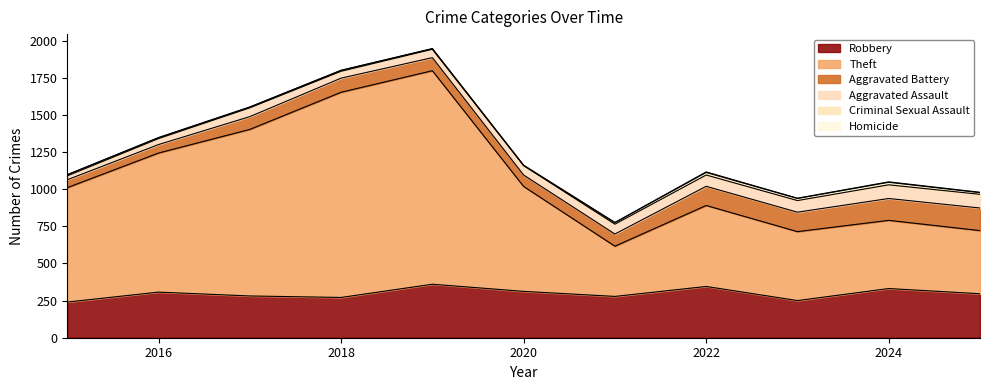

True or false: Homicide and Aggravated Battery cross at least once.

False